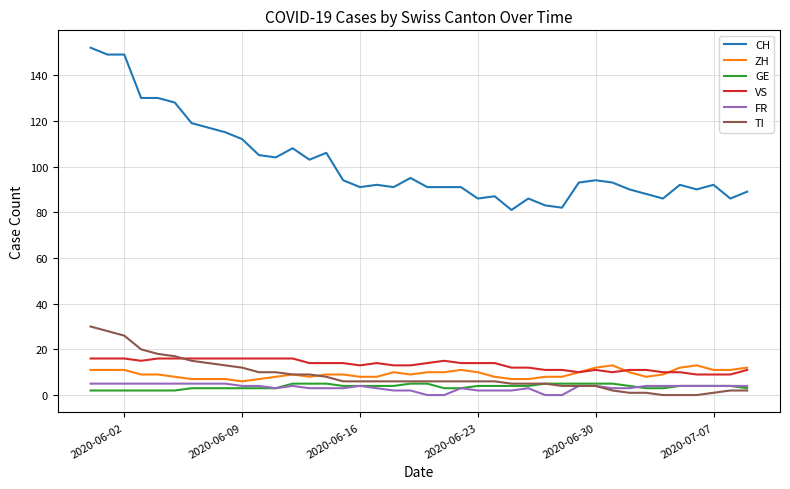

What is the maximum value for TI?

30